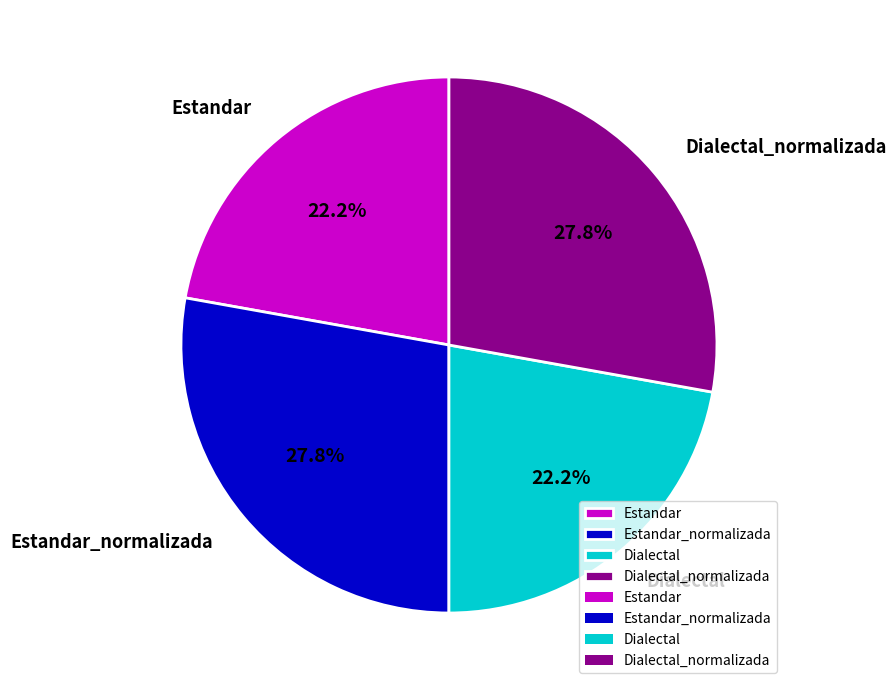

To the nearest percent, what is the average slice percentage?

25%